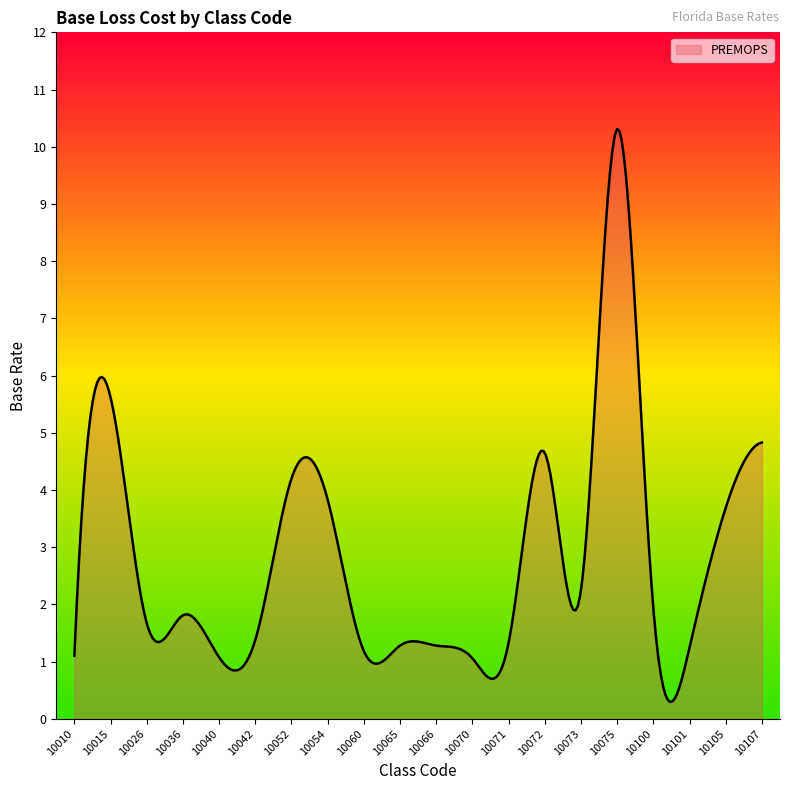

What is the smallest value displayed?

0.3